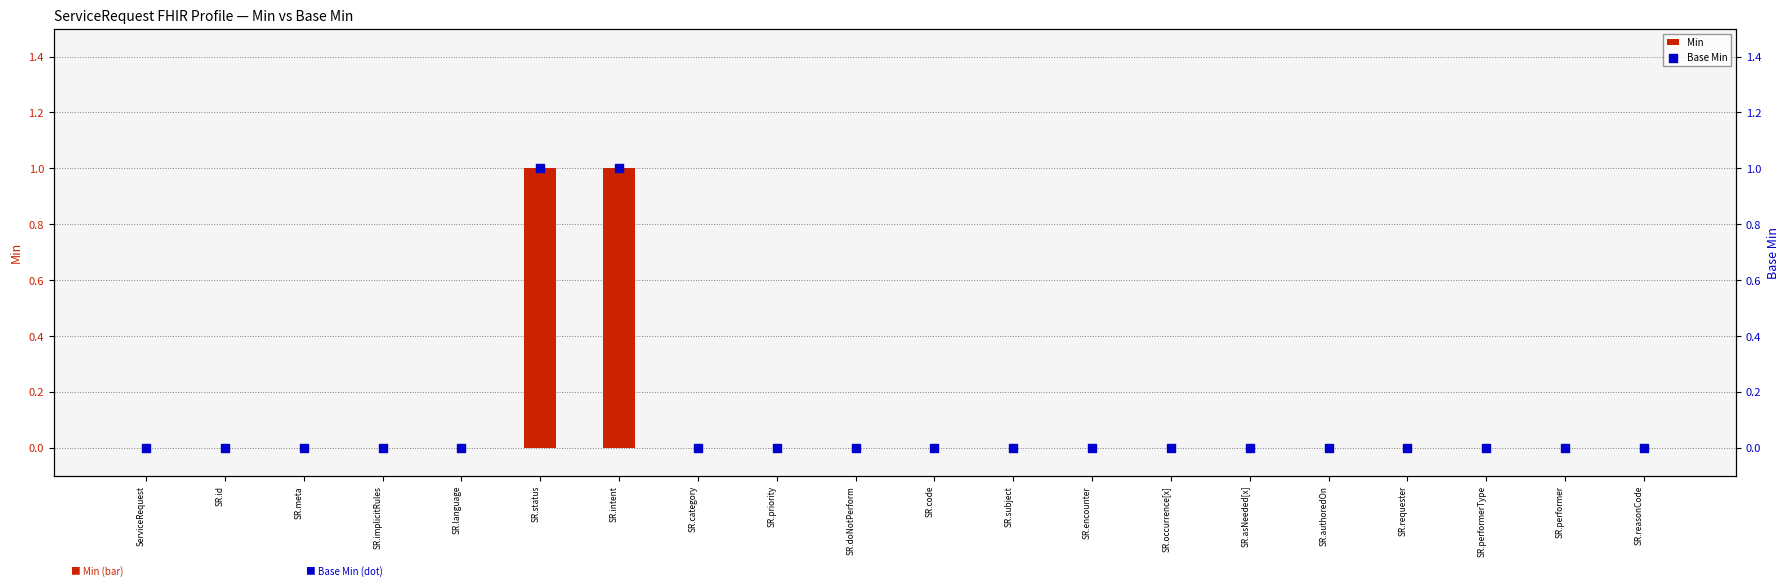

Is the value of Min at SR.requester greater than the value of Base Min at SR.authoredOn?

No